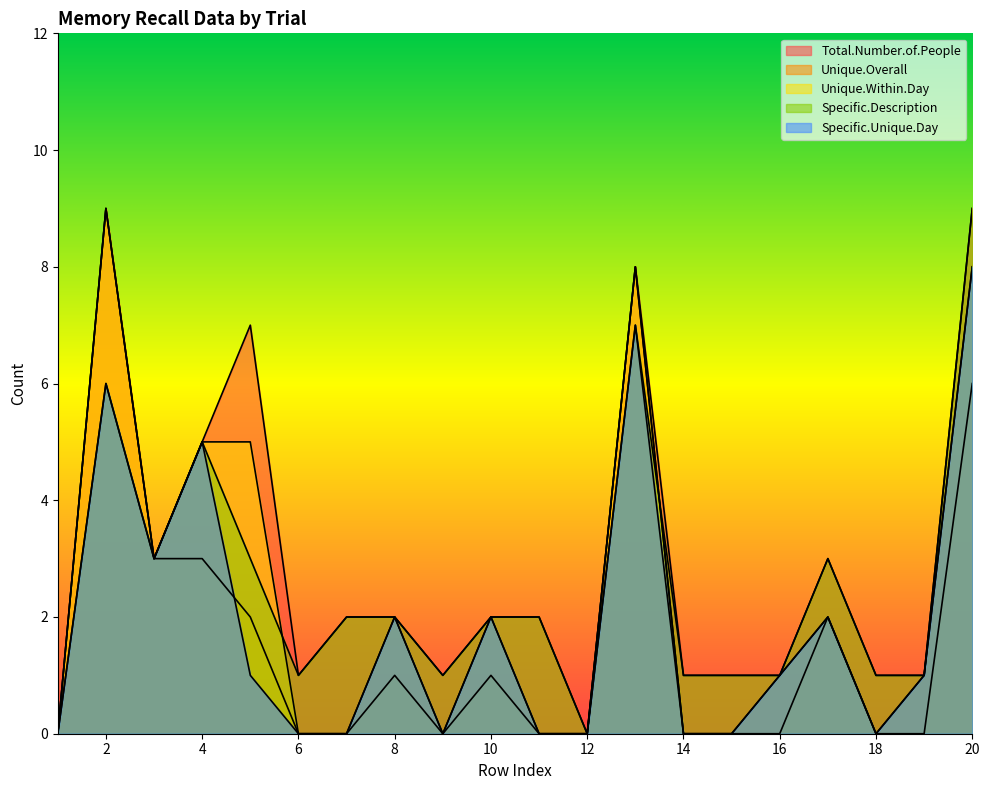

At which category is the sum across all series the highest?

20